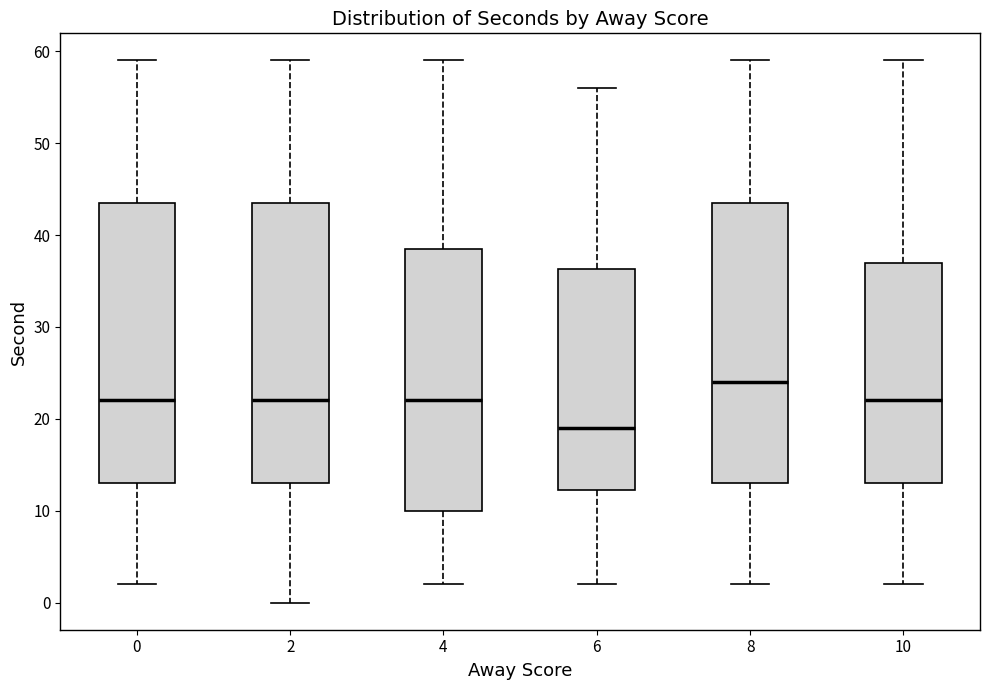

Which box's median line is the highest?

8